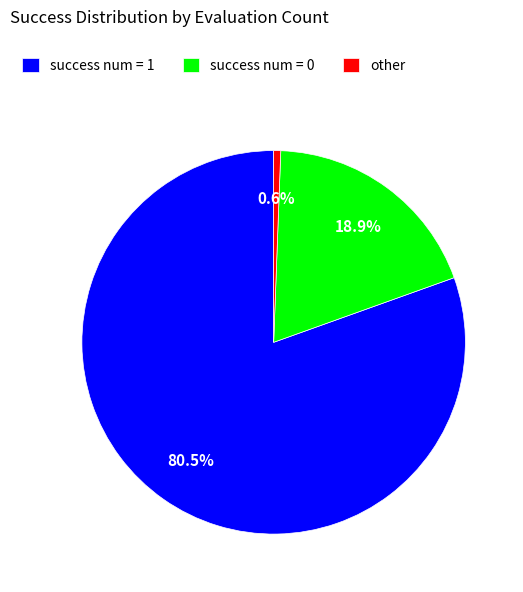

What is the largest slice in the pie chart?

success num = 1